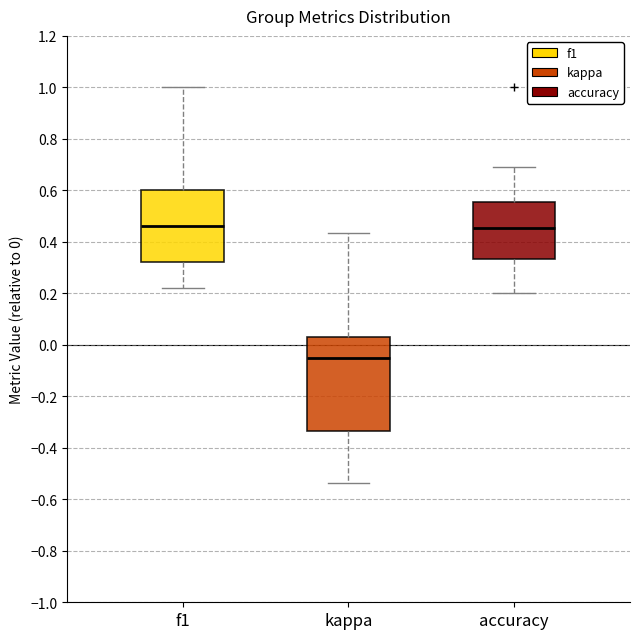

Which box is the tallest, from its lower edge to its upper edge?

kappa